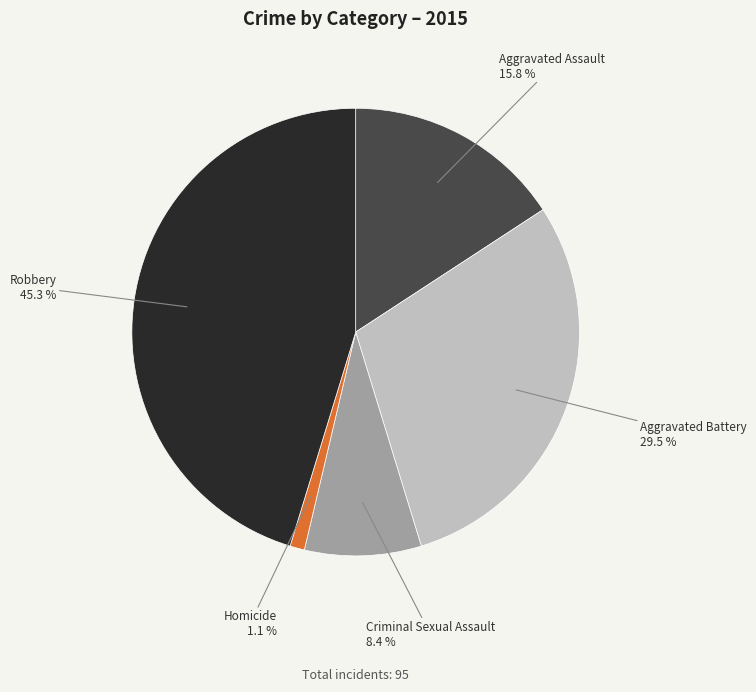

Is there any slice that represents more than half of the pie?

No